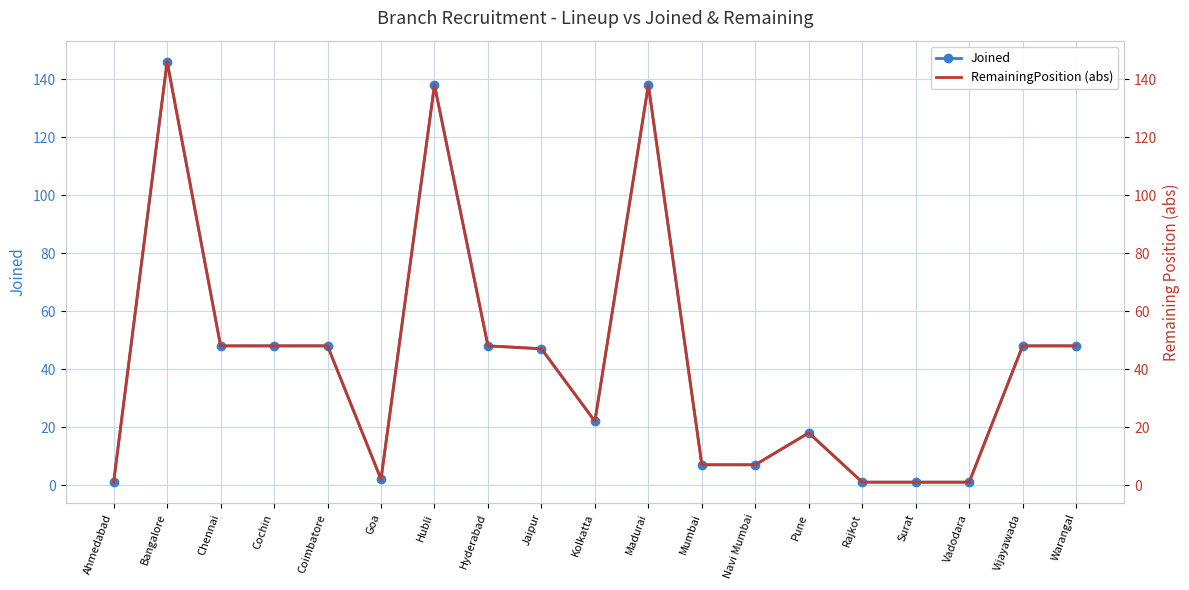

Which category has the lowest value in the Joined series?

Ahmedabad